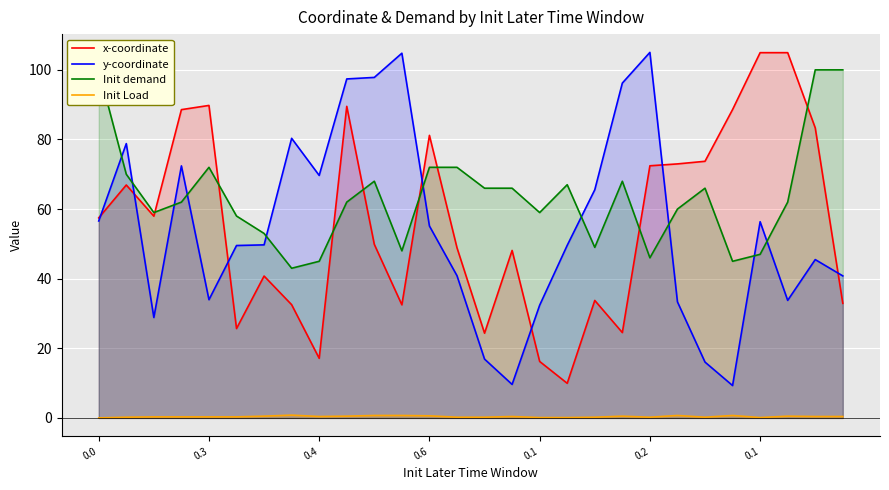

How many data points in y-coordinate are above 49?

16